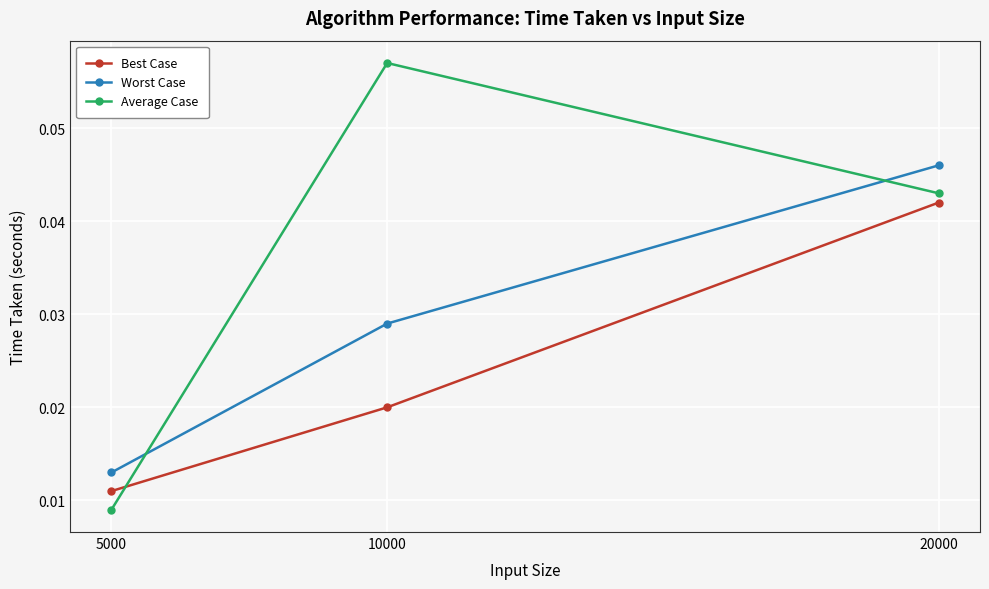

Which series has the largest range (max minus min)?

Average Case